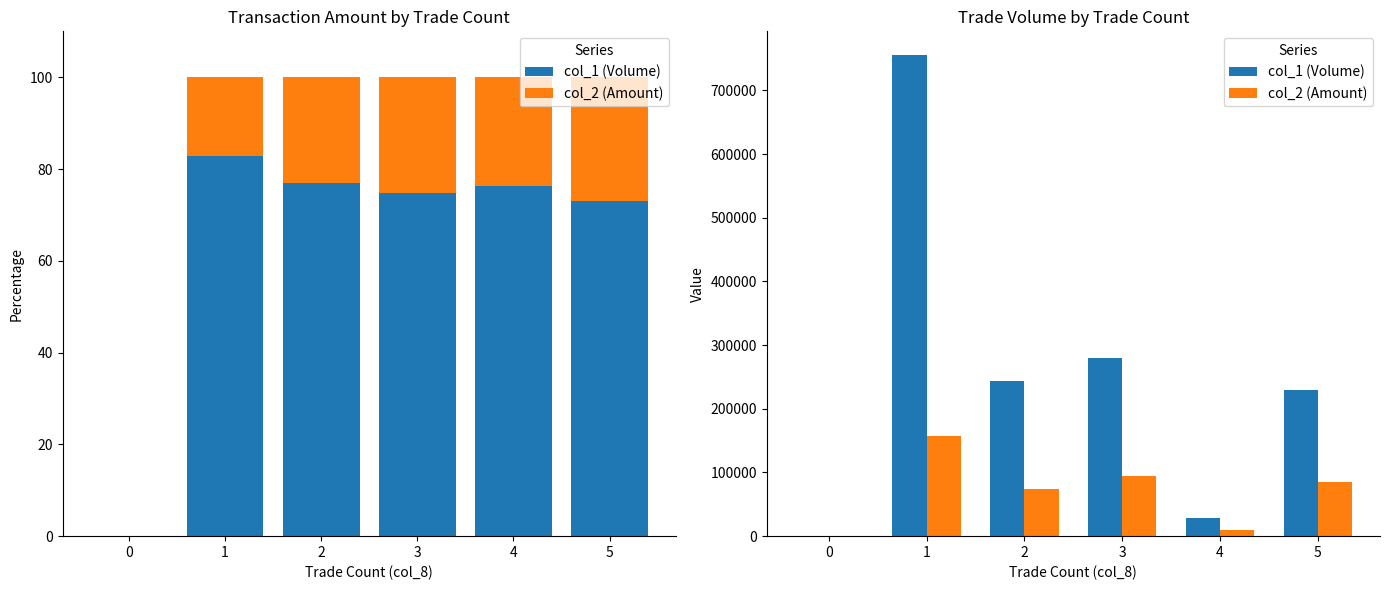

Which series has the largest total across all categories?

col_1 (Volume)